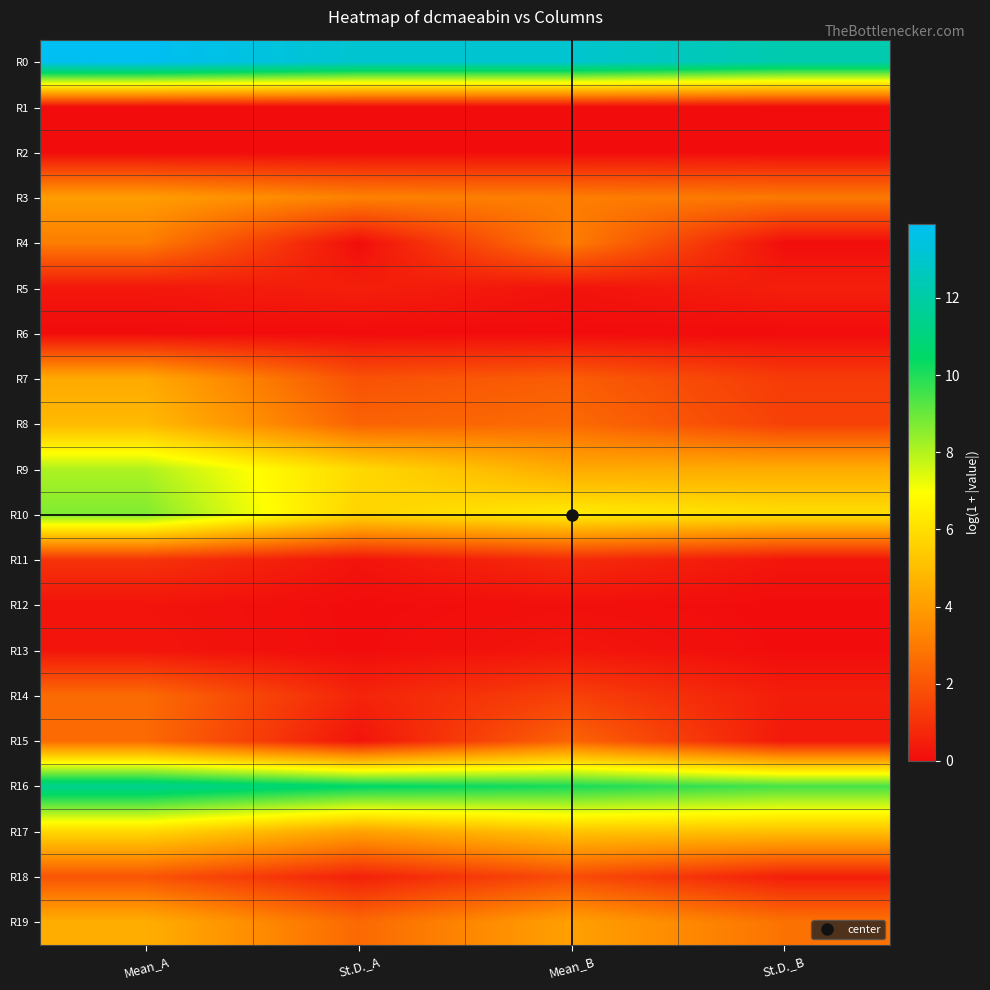

Which series has the widest spread of values?

R9